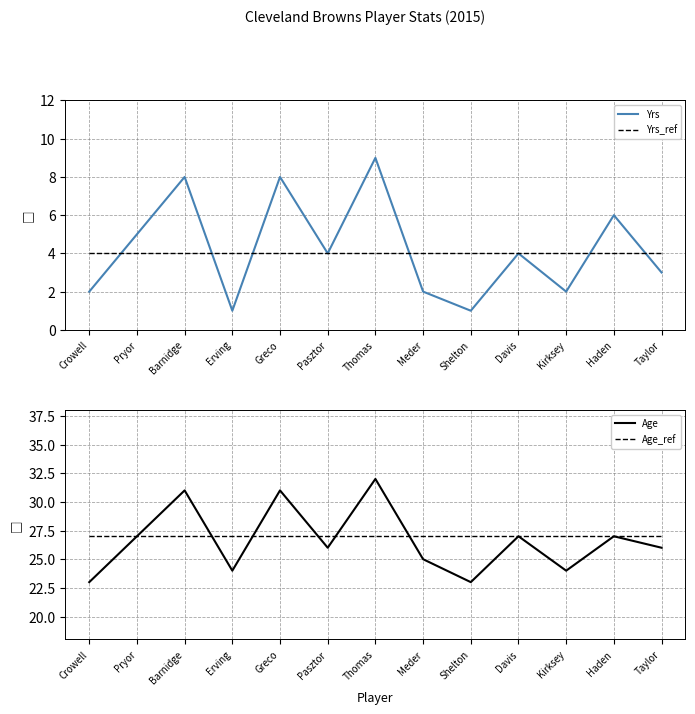

The value of Yrs at Crowell is 2. True or false?

True